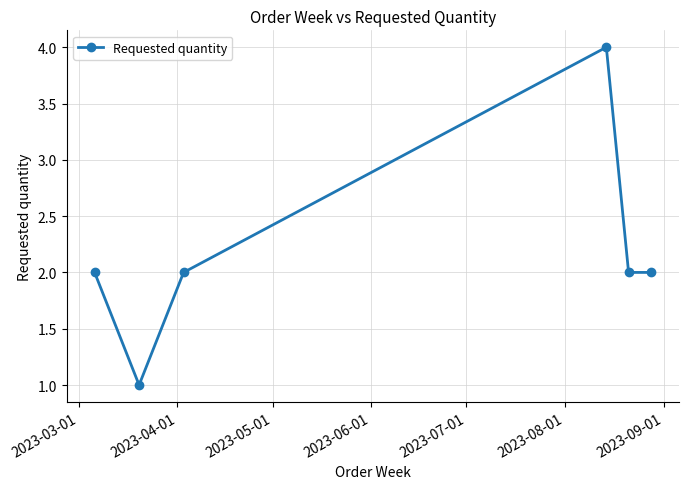

What is the value of the 3rd point from the left?

2